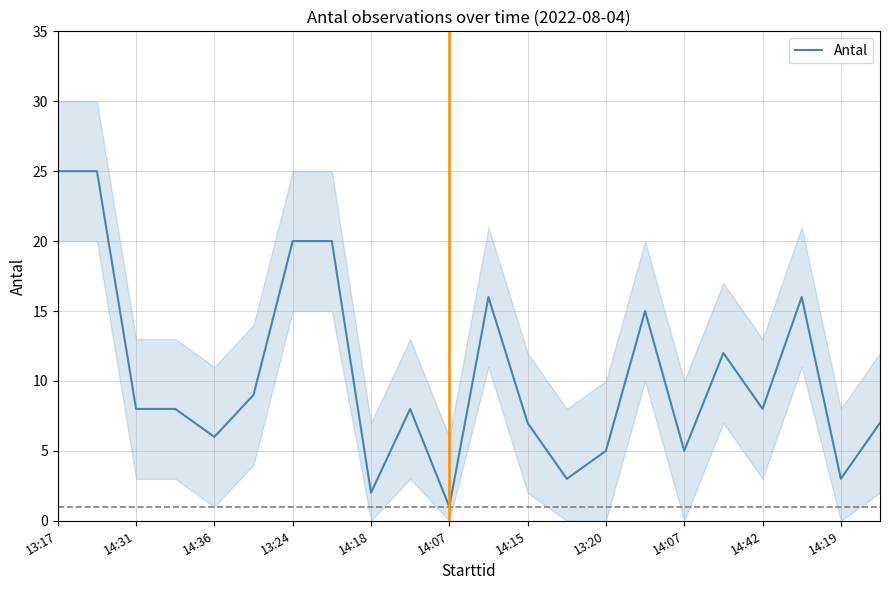

Reading left to right, extract all data points from this chart.

25	25	8	8	6	9	20	20	2	8	1	16	7	3	5	15	5	12	8	16	3	7